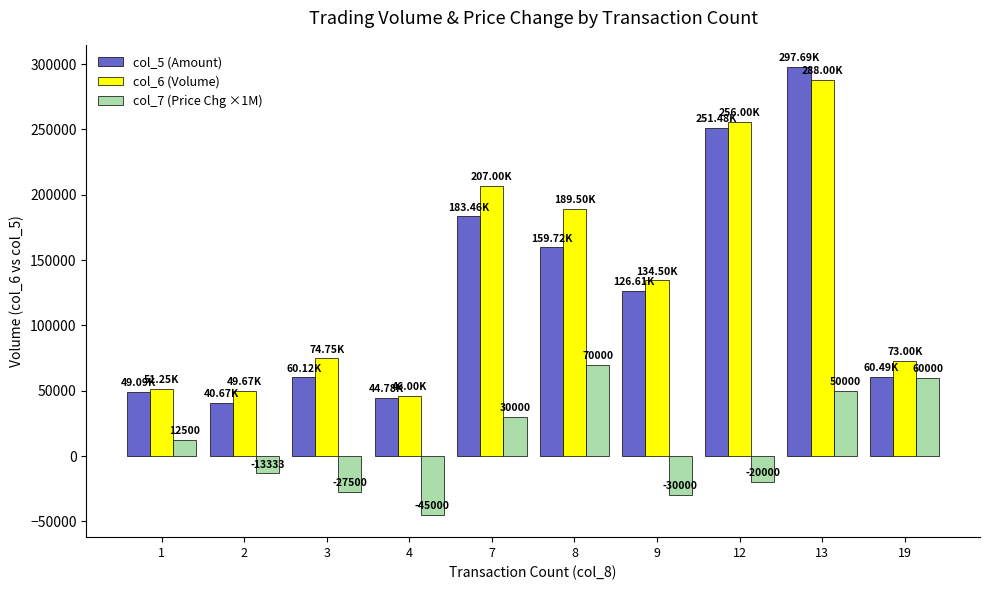

Which series changed the most between 8 and 13?

col_5 (Amount)